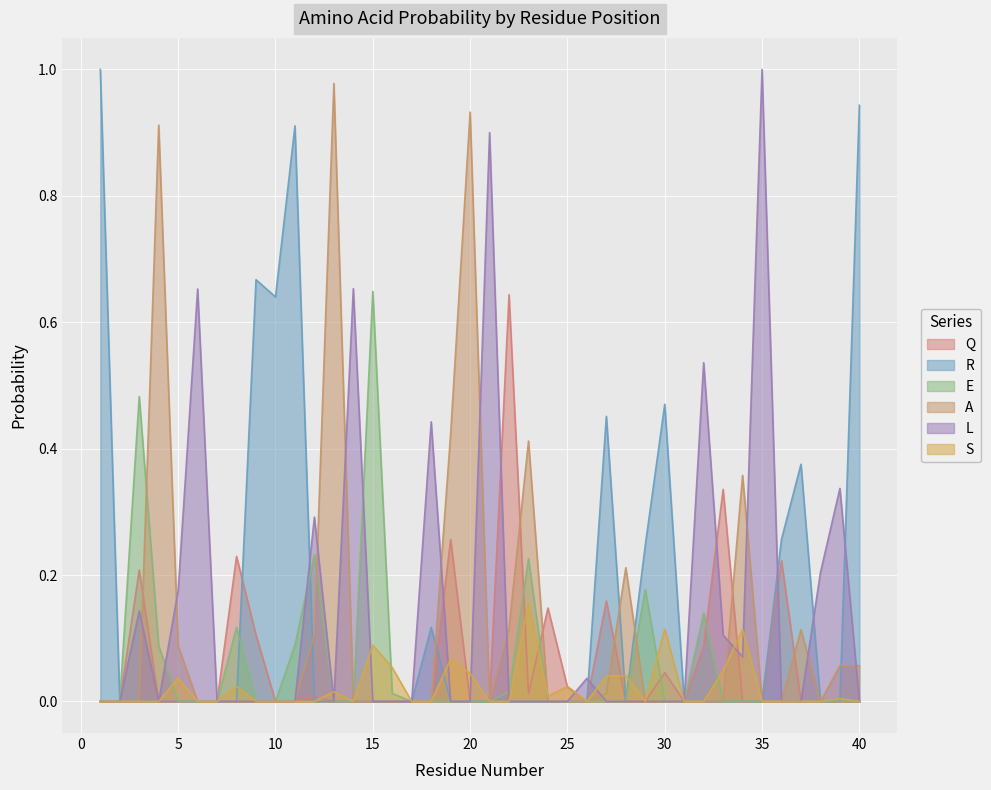

True or false: E has a value of 0.0 at 27.

True